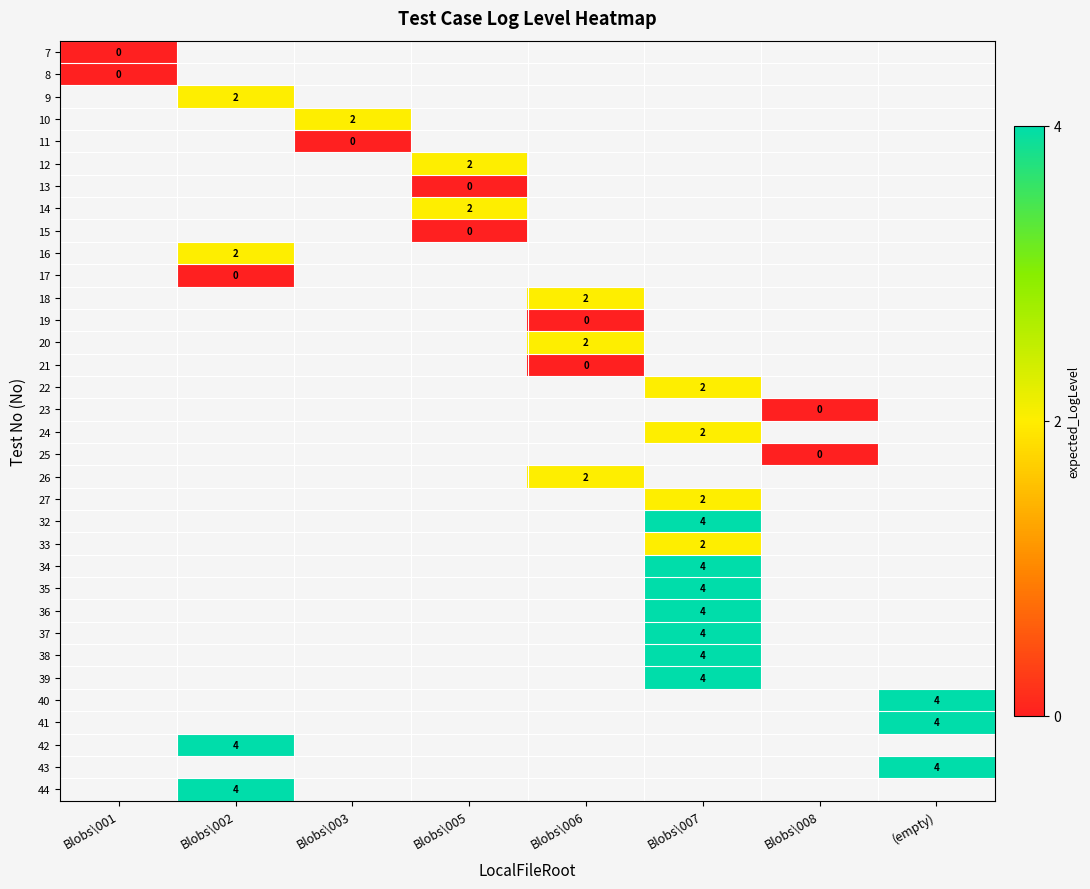

The value of 9 at Blobs\002 is 2. True or false?

True